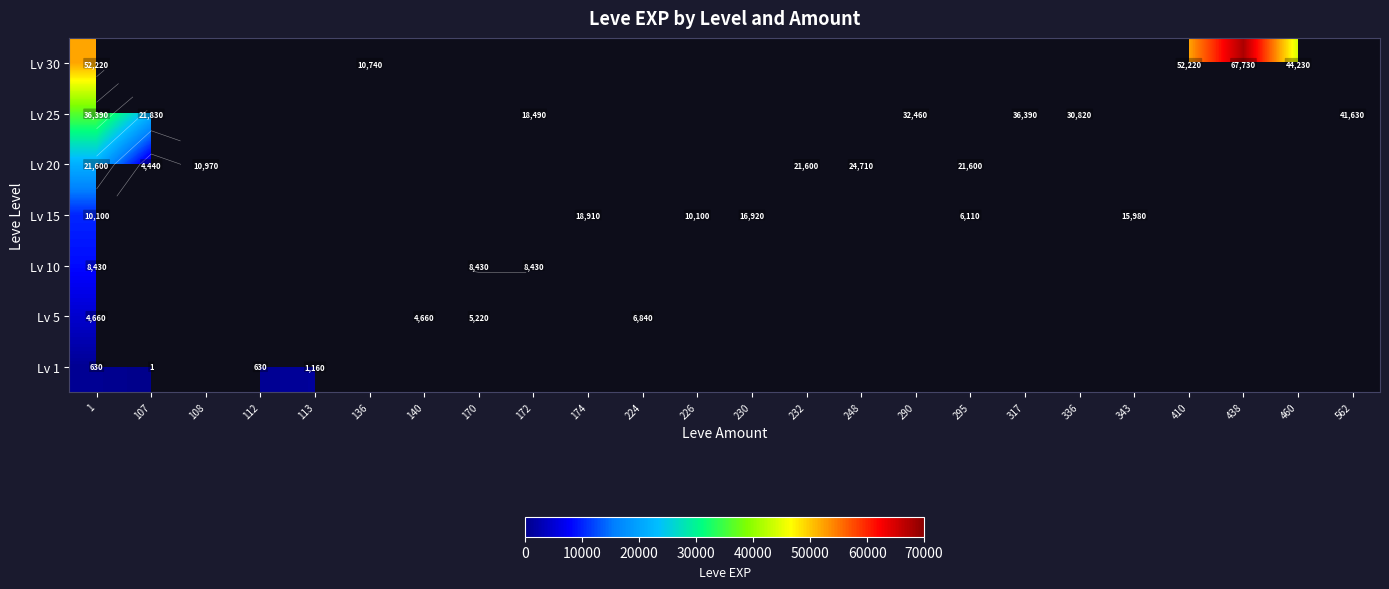

Which category has the lowest value across all series?

107